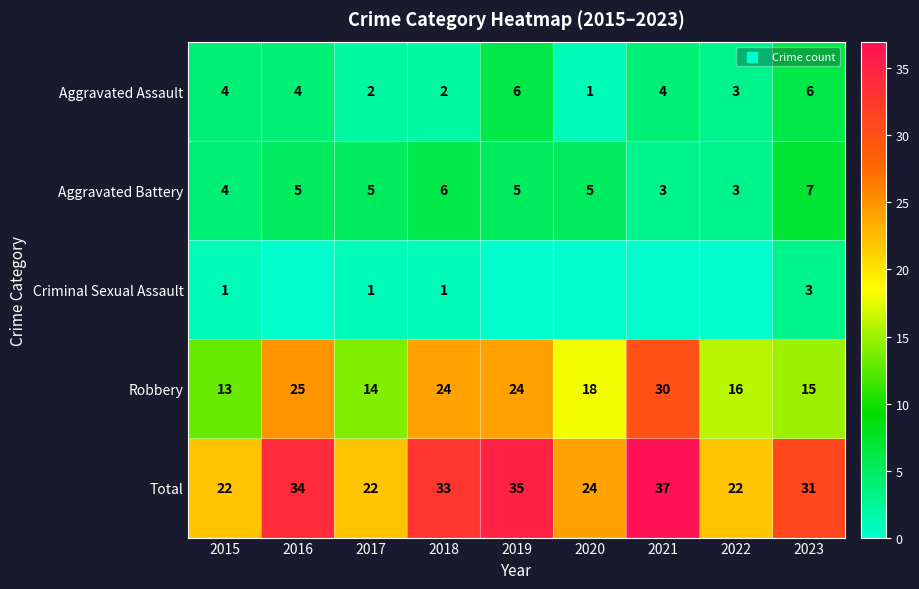

What is the difference between the second highest and minimum values in the Aggravated Assault series?

5